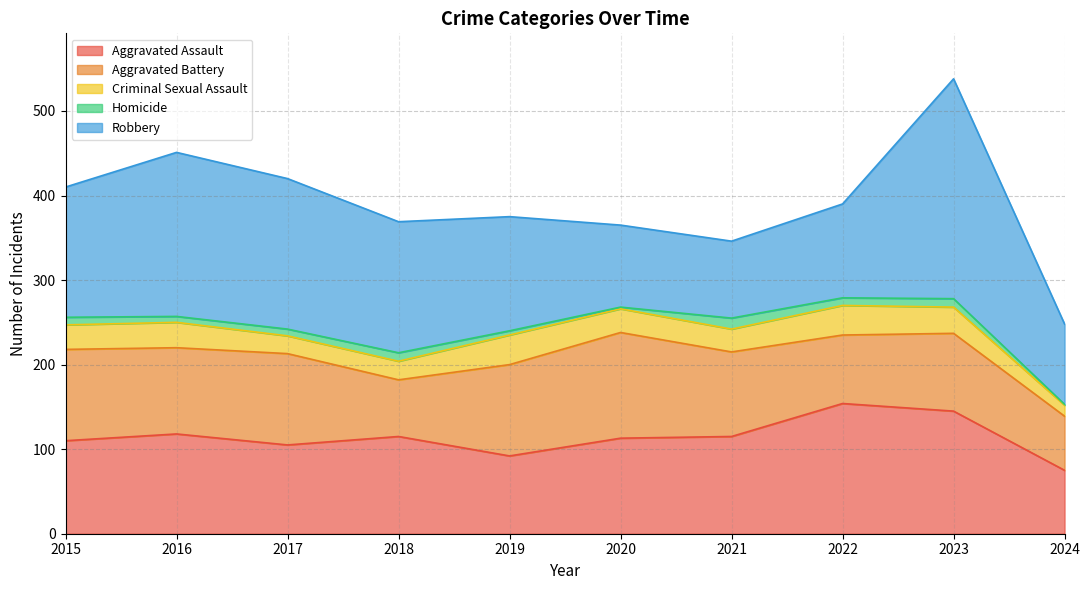

Reading left to right, transcribe all the data shown in this chart.

Aggravated Assault: 110	118	105	115	92	113	115	154	145	75
Aggravated Battery: 108	102	108	67	108	125	100	81	92	64
Criminal Sexual Assault: 29	30	21	22	35	28	27	35	31	13
Homicide: 9	7	8	10	5	2	13	9	10	1
Robbery: 154	194	178	155	135	97	91	111	260	95